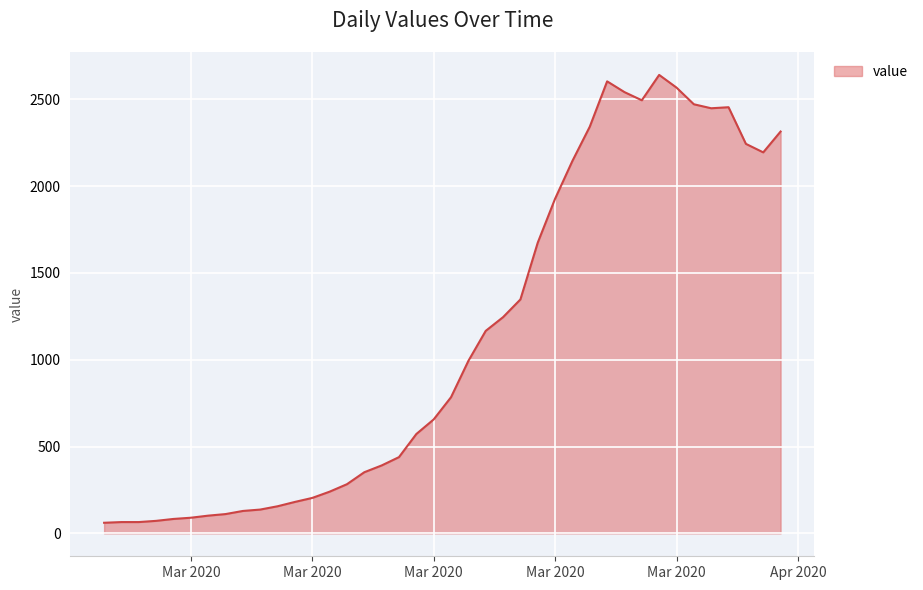

What is the greatest value displayed?

2640